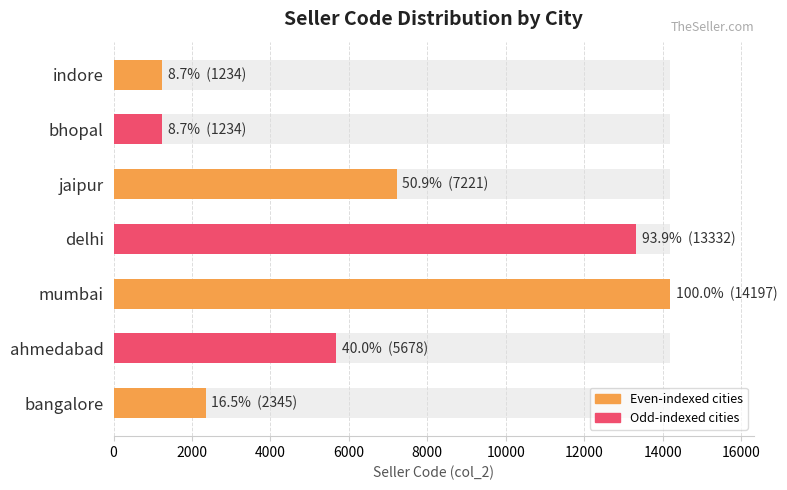

Is it true that the value at bangalore is 3137?

False